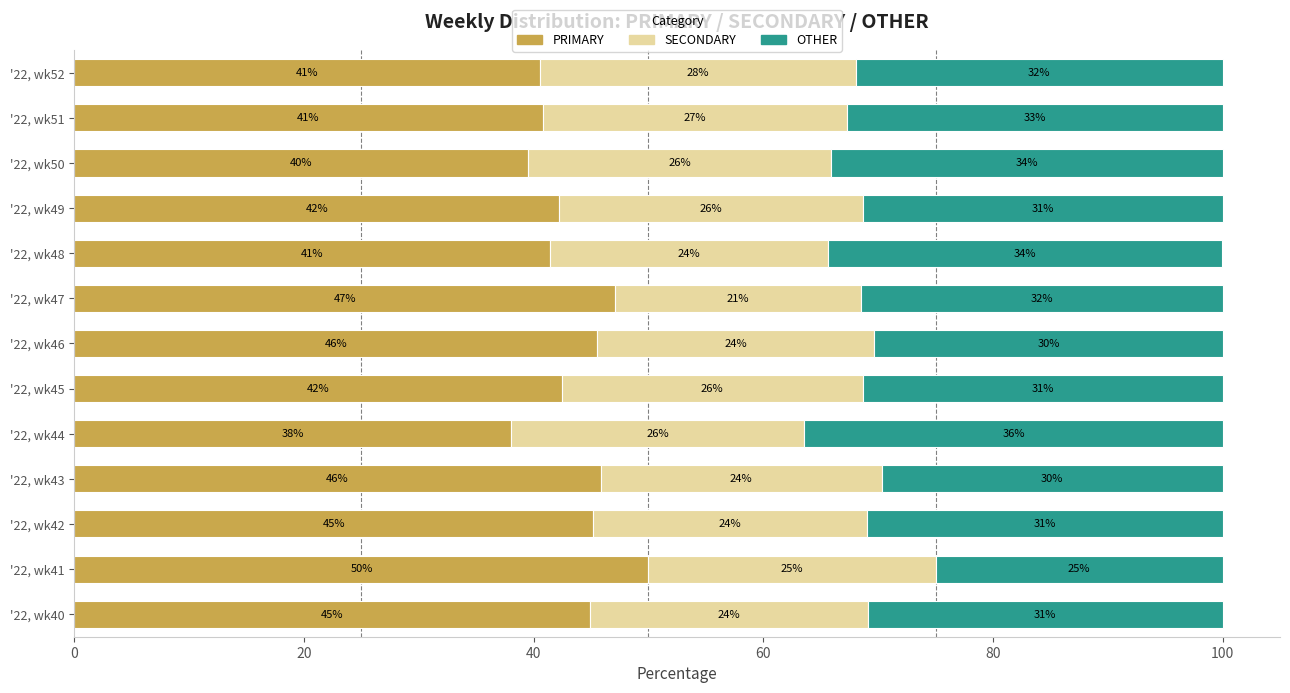

Which category has the highest value in the PRIMARY series?

'22, wk41